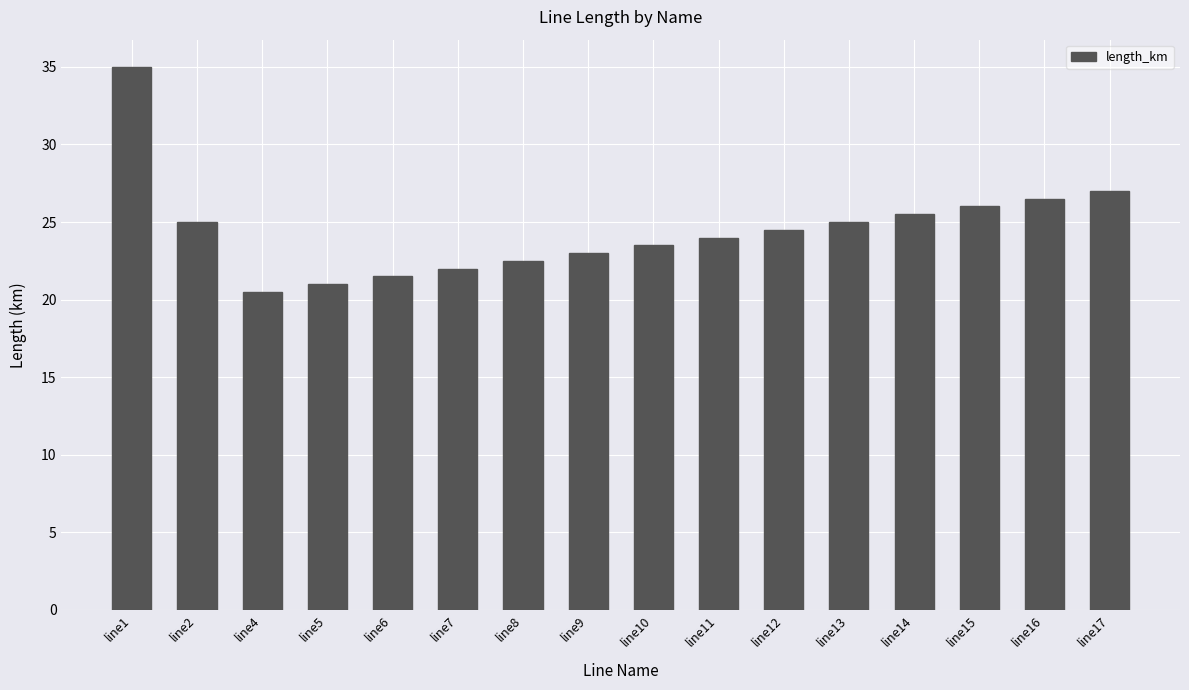

What is the sum of all values?

392.5